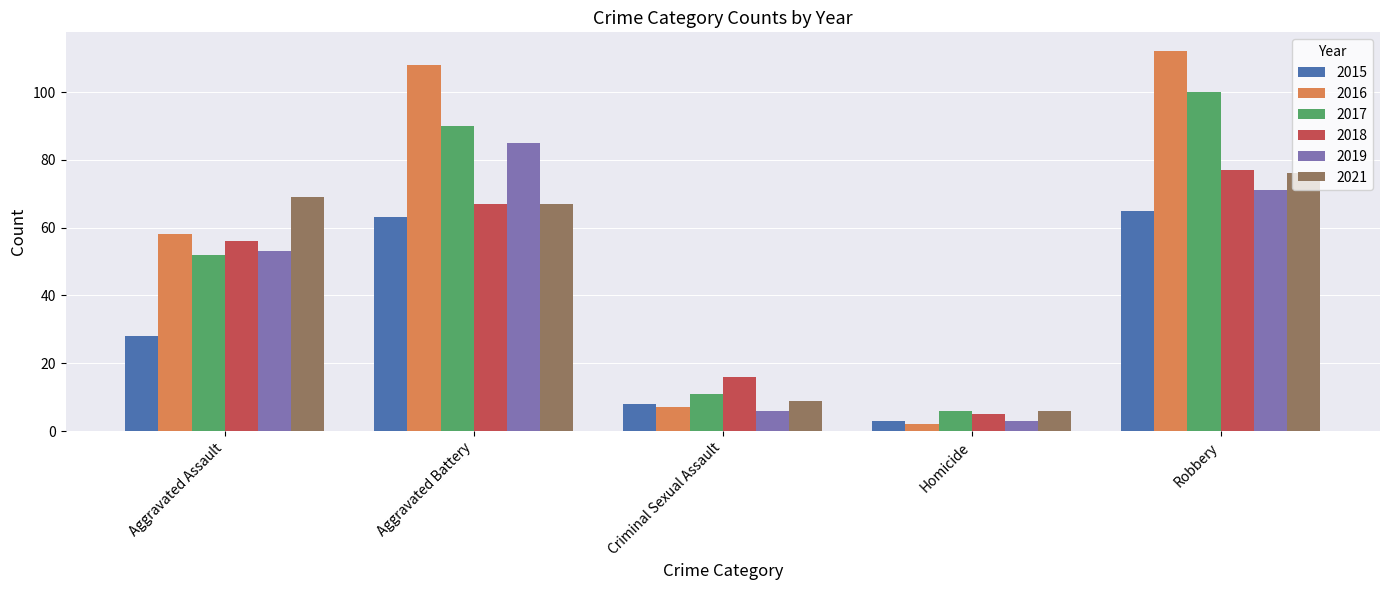

What is the label of the 3rd bar from the right?

Criminal Sexual Assault